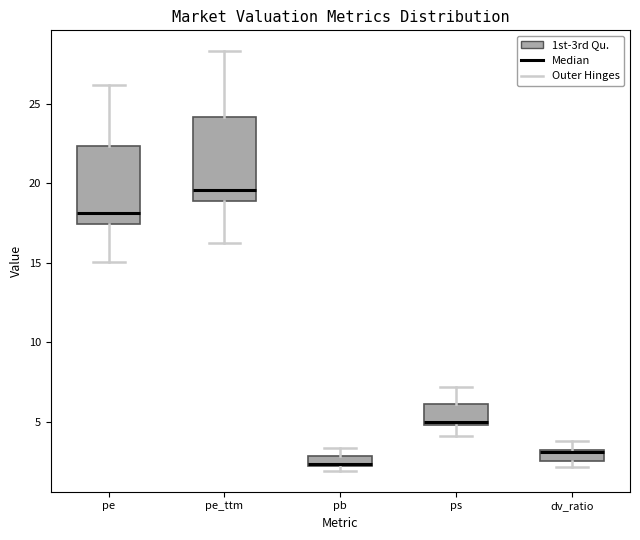

Where does the upper whisker of the box for pe end on the y-axis? The values are not printed on the chart, so give them approximately, as read against the axis.

26.0